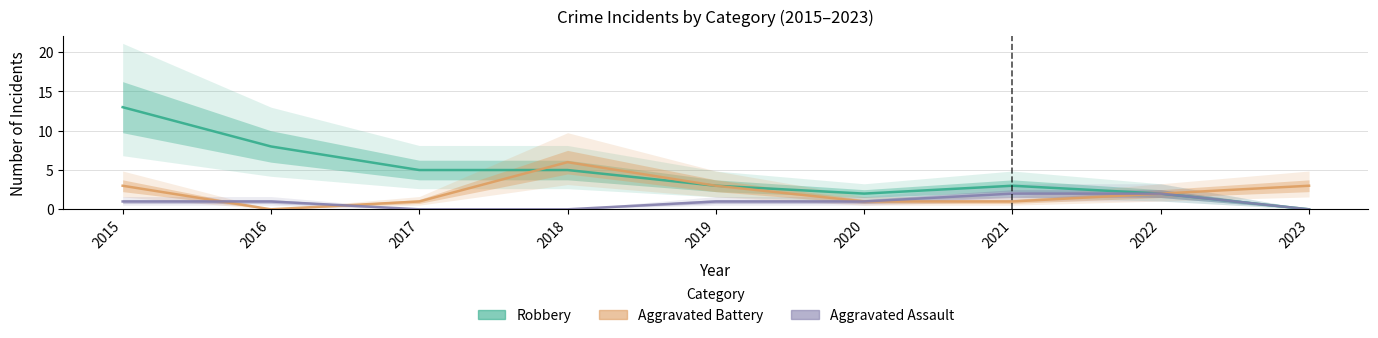

At which category does the chart reach its minimum across all series?

2017